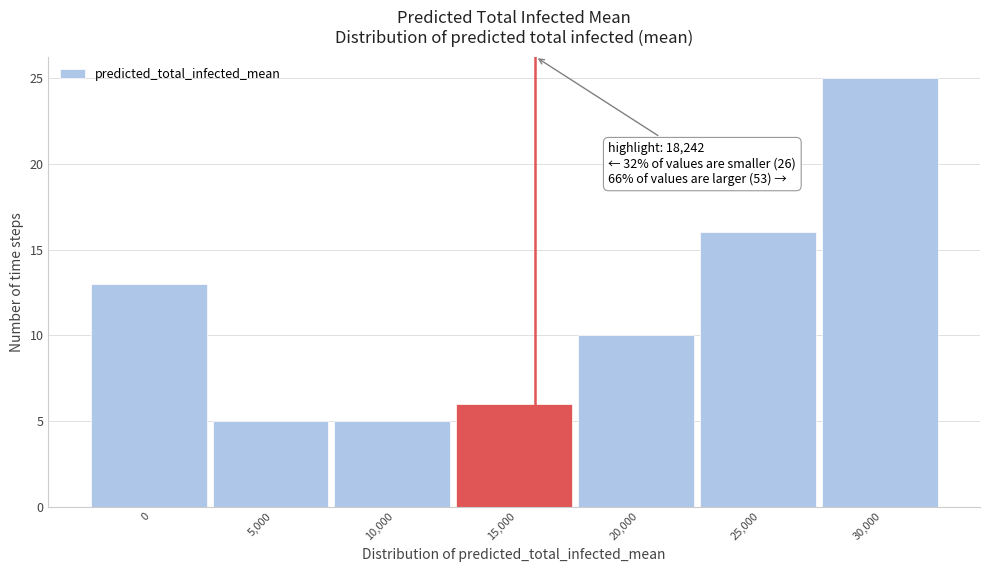

Reading left to right, transcribe all the data shown in this chart.

13	5	5	6	10	16	25